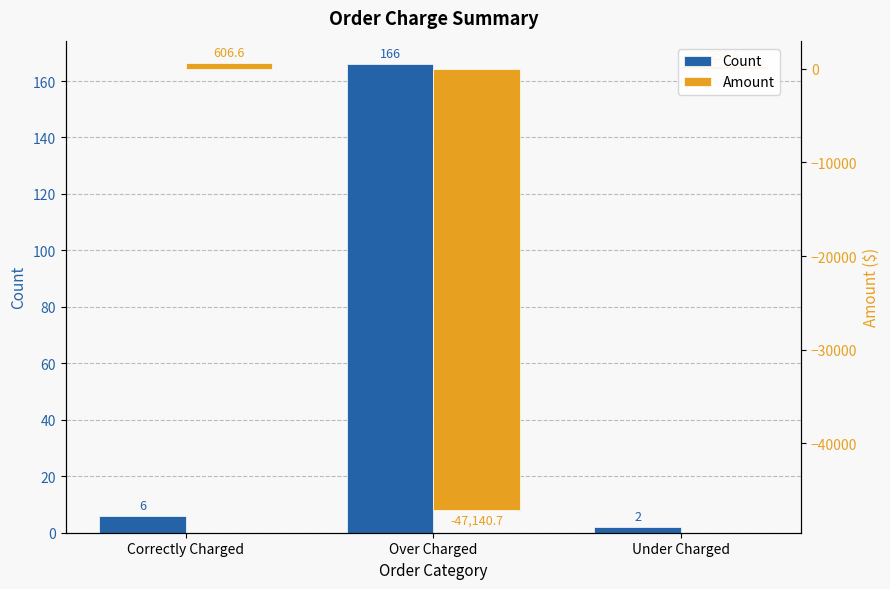

What is the difference between the maximum and second lowest values in the Amount series?

347.0